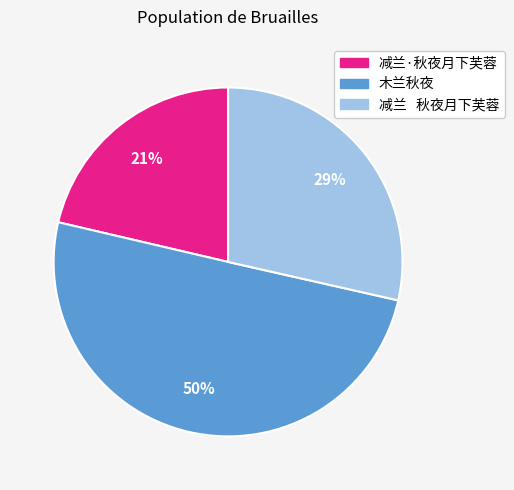

What is the ratio of the value at 减兰·秋夜月下芙蓉 to the value at 木兰秋夜?

0.4